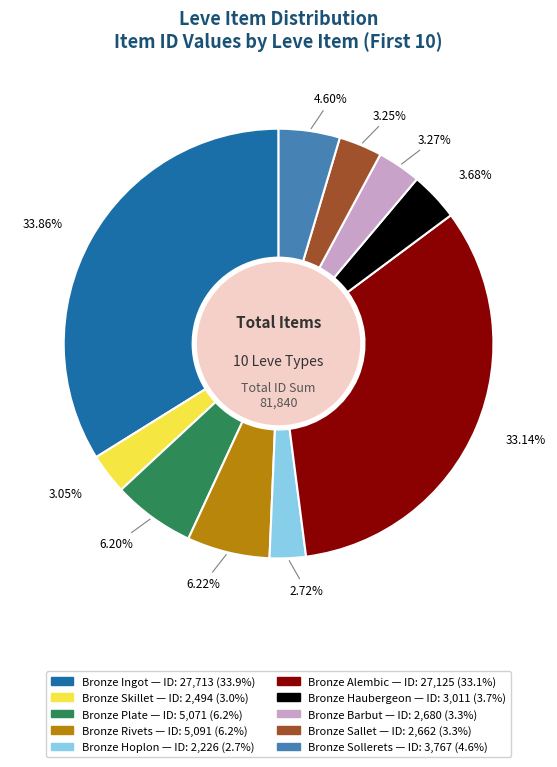

How many segments does this pie chart have?

10